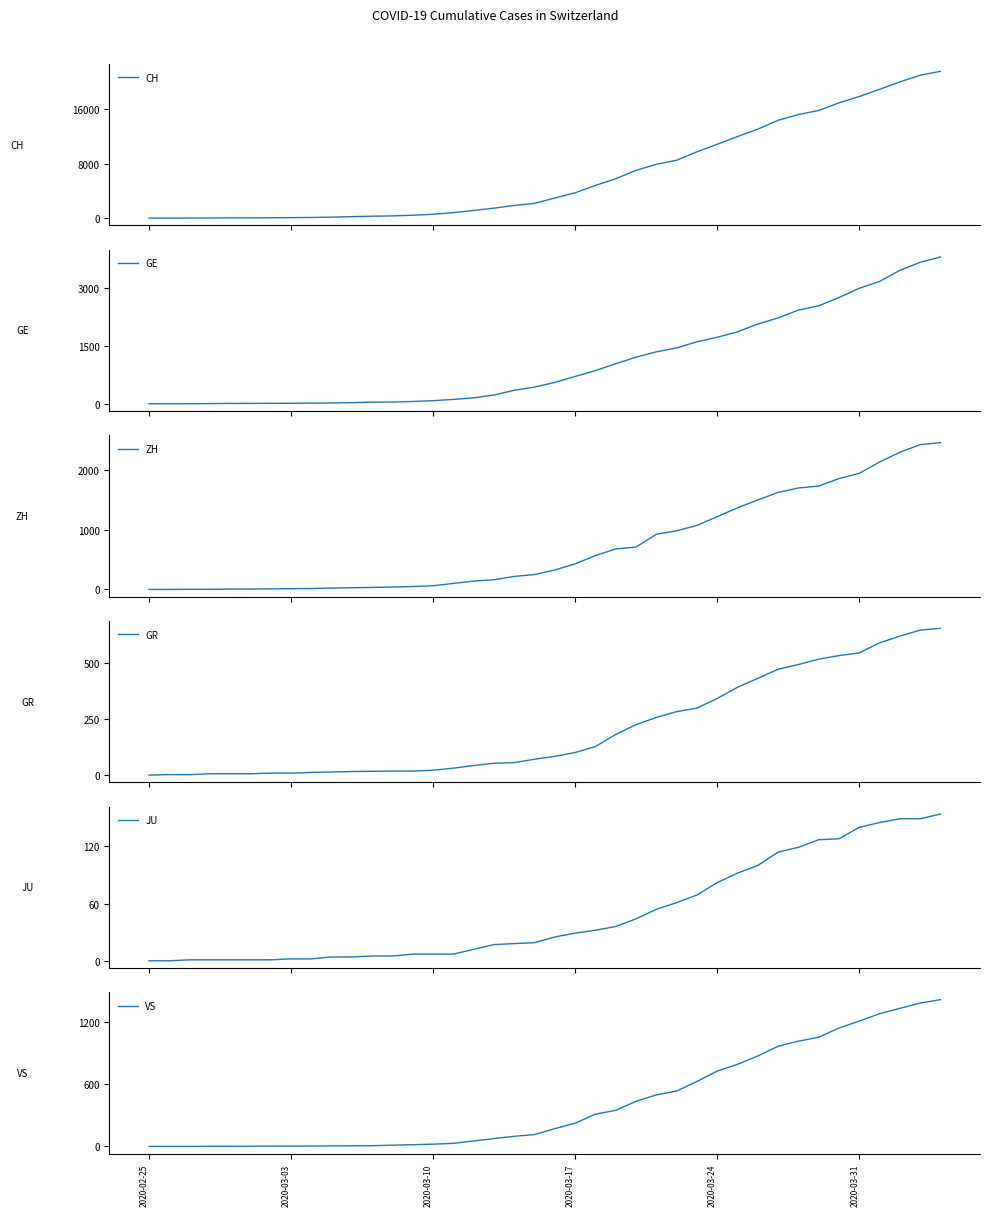

Reading right to left, what are all the values shown in this chart?

CH: 21593	21017	20040	18946	17882	16957	15837	15235	14394	13091	12000	10858	9752	8512	7918	7022	5794	4807	3727	2959	2165	1870	1463	1125	807	570	419	327	280	219	142	97	69	50	36	30	20	8	4	0
GE: 3816	3678	3469	3180	3003	2761	2547	2436	2231	2073	1870	1729	1611	1453	1350	1212	1041	863	710	556	435	351	227	155	114	80	60	45	43	30	20	16	14	11	10	9	5	1	1	0
ZH: 2461	2428	2300	2136	1947	1859	1733	1701	1627	1500	1368	1221	1073	984	925	711	679	568	429	326	250	218	163	140	101	62	49	40	34	29	23	15	13	10	7	6	2	2	0	0
GR: 657	649	622	592	547	535	519	495	474	433	393	343	300	284	258	226	182	128	101	84	71	56	53	43	31	22	18	18	17	16	14	12	9	9	6	6	6	2	2	0
JU: 154	149	149	145	140	128	127	119	114	100	92	82	69	61	54	44	36	32	29	25	19	18	17	12	7	7	7	5	5	4	4	2	2	1	1	1	1	1	0	0
VS: 1418	1385	1334	1282	1211	1144	1055	1017	968	874	793	728	628	535	498	436	349	312	225	172	115	98	76	53	30	22	17	12	7	6	5	4	3	3	2	1	1	0	0	0